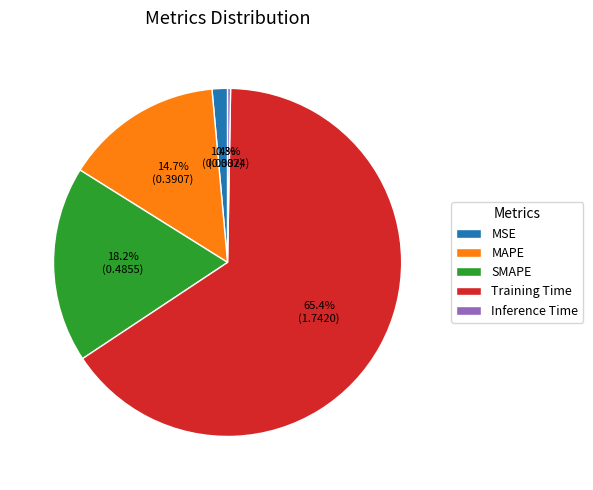

What is the largest slice in the pie chart?

Training Time